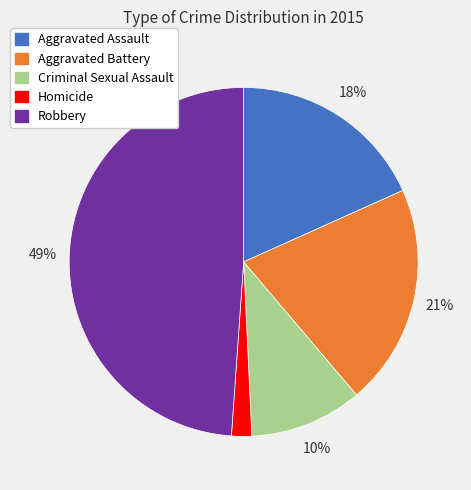

To the nearest percent, what is the average slice percentage?

20%